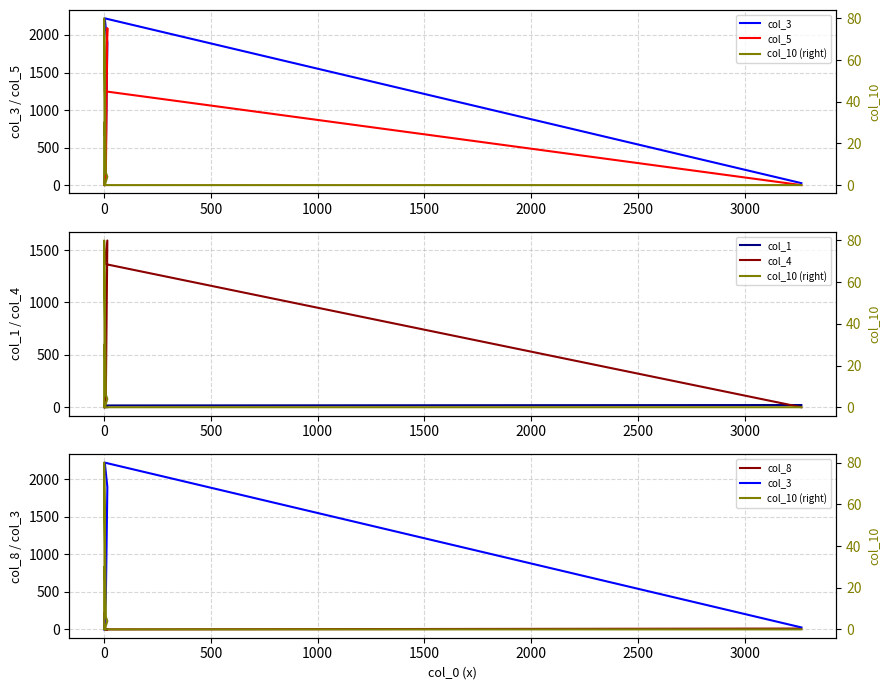

Is the value of col_10 (right) at 1500 greater than the value of col_5 at 3500?

No